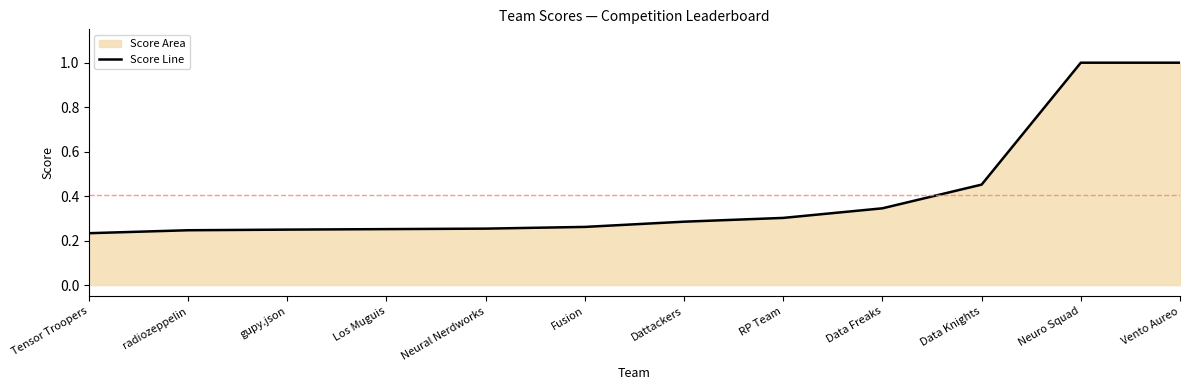

The chart shows a value of 0.1 at gupy.json. True or false?

False